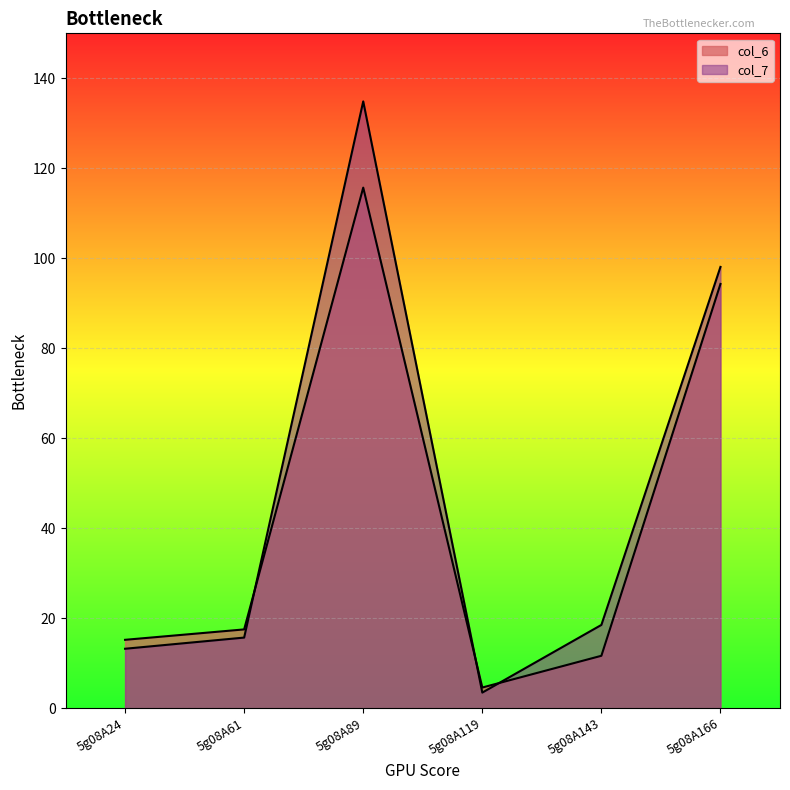

What is the minimum value shown in the chart?

3.5